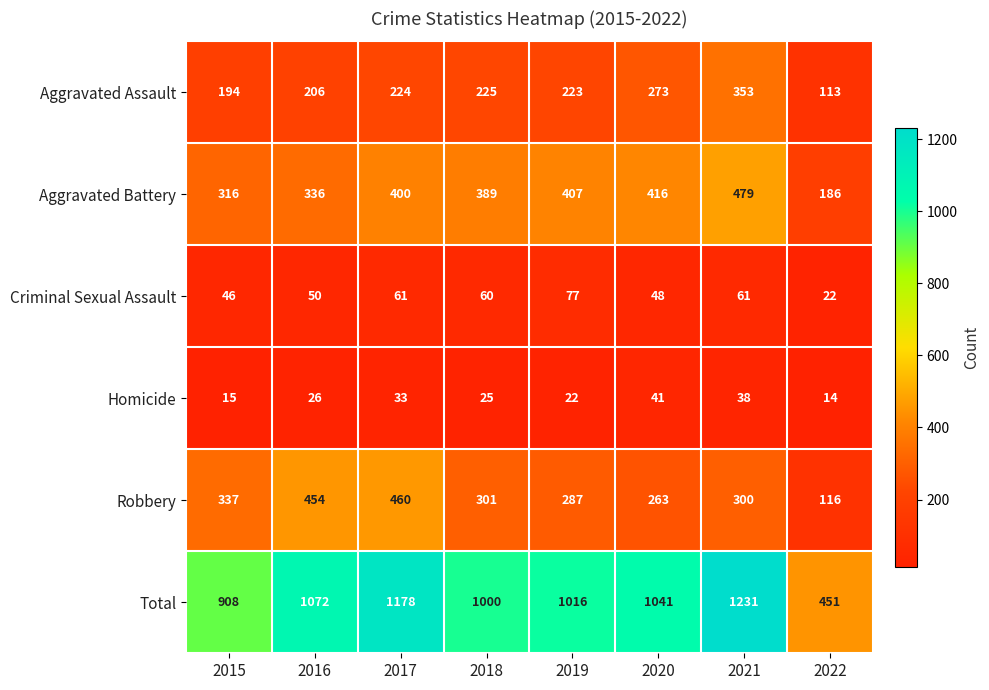

Where is Aggravated Battery nearest to the value 332?

2016